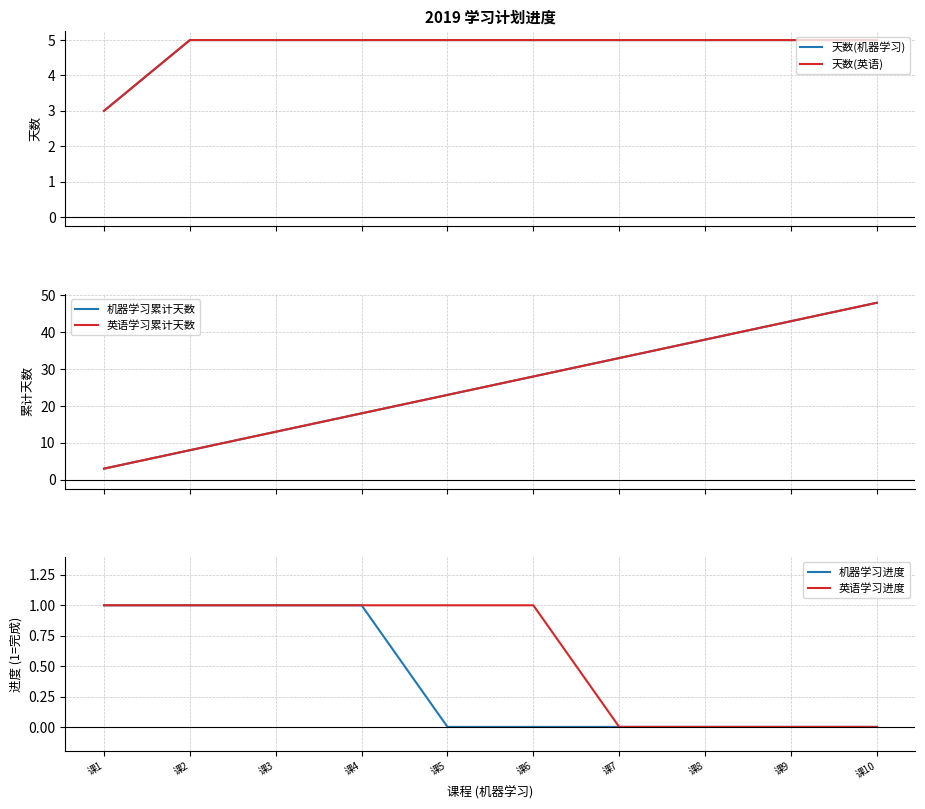

True or false: 英语学习累计天数 and 机器学习累计天数 intersect in this chart.

False